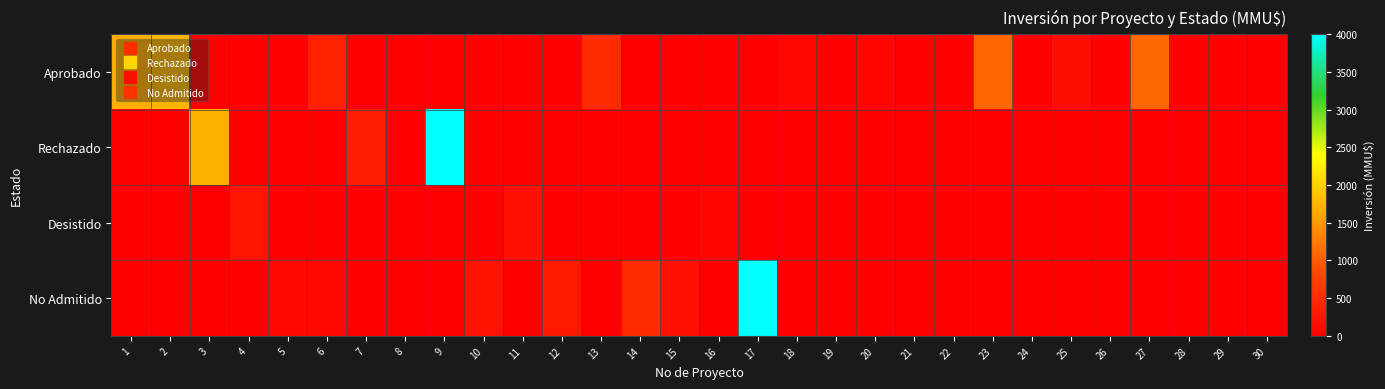

What is the greatest value displayed?

4000